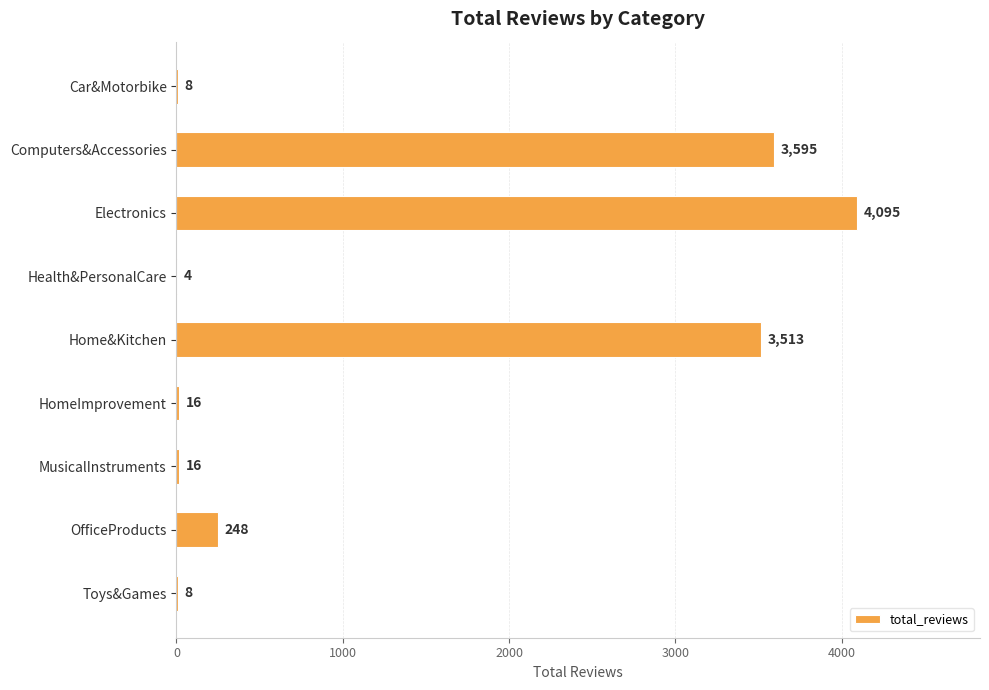

Where is the data nearest to the value 2049?

Home&Kitchen